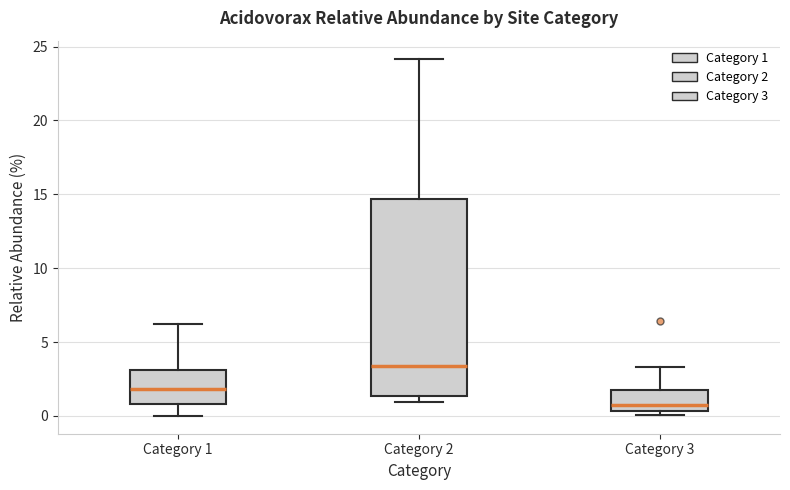

Reading left to right, read every box against the y-axis: the position of its median line, the range the box covers, and the ends of its whiskers. The values are not printed on the chart, so give them approximately, as read against the axis.

Category 1: median 2.0, box 1.0 to 3.0, whiskers 0.0 to 6.0
Category 2: median 3.5, box 1.5 to 14.5, whiskers 1.0 to 24.0
Category 3: median 1.0, box 0.5 to 2.0, whiskers 0.0 to 3.5